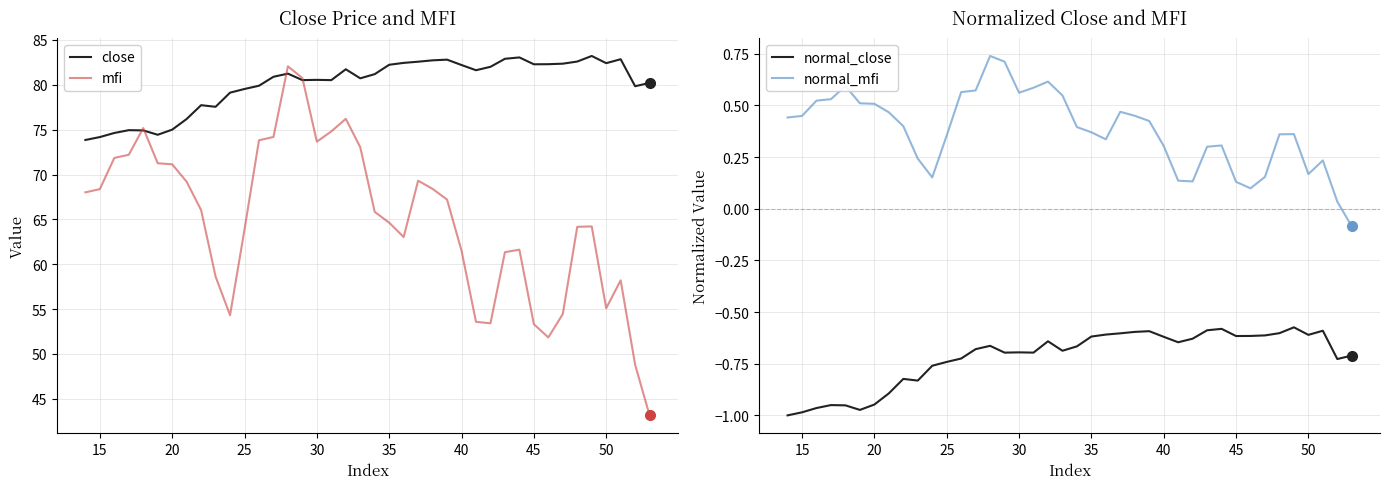

Is it true that normal_mfi equals 0.2 at 35?

False